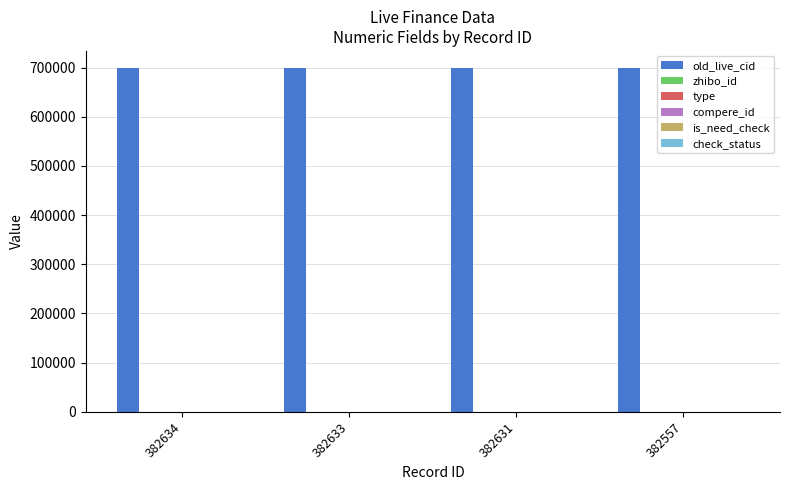

How many bars are there in each group?

6